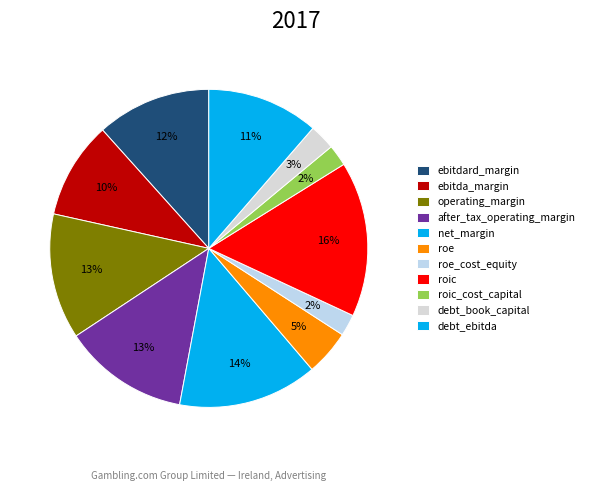

Does any single category account for the majority?

No